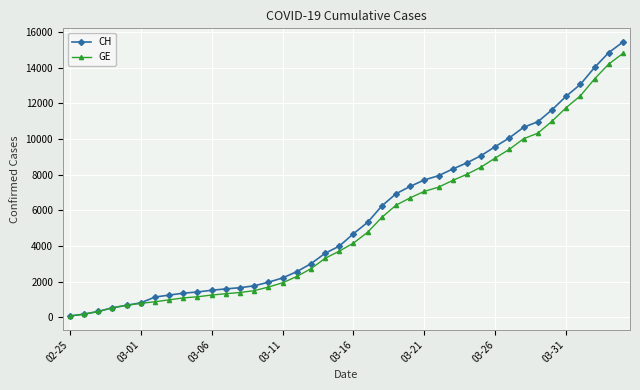

At how many categories does at least one series exceed 13841?

3